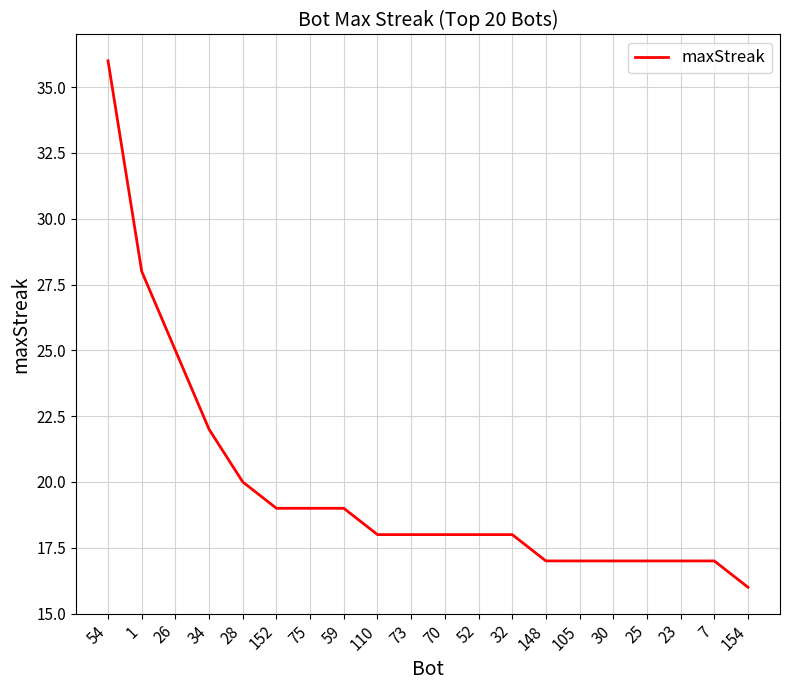

Between 25 and 73, which is larger?

73